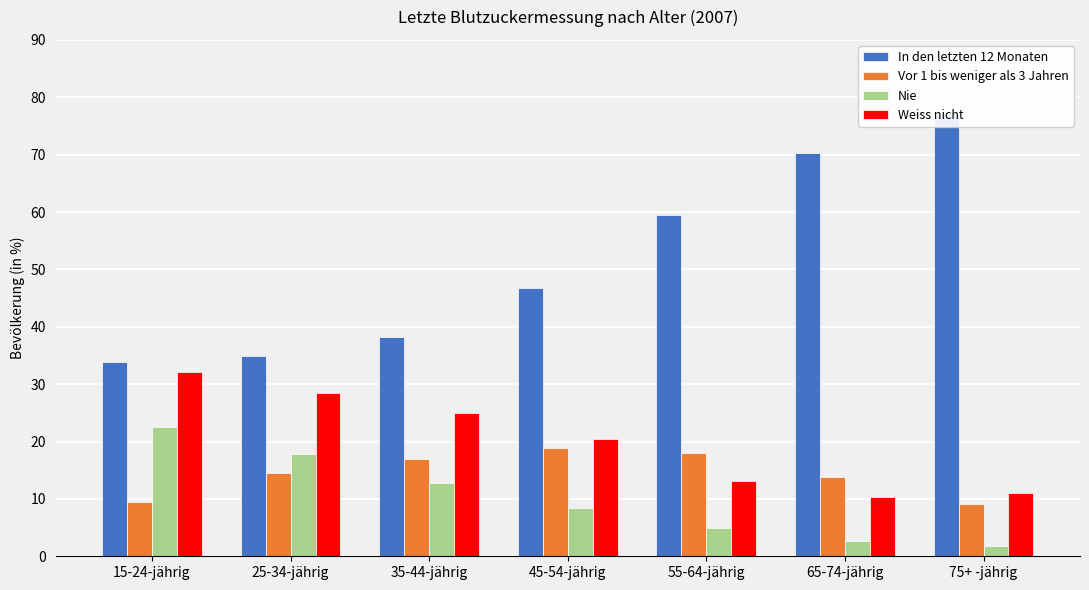

How many values in the In den letzten 12 Monaten series are below 46?

3